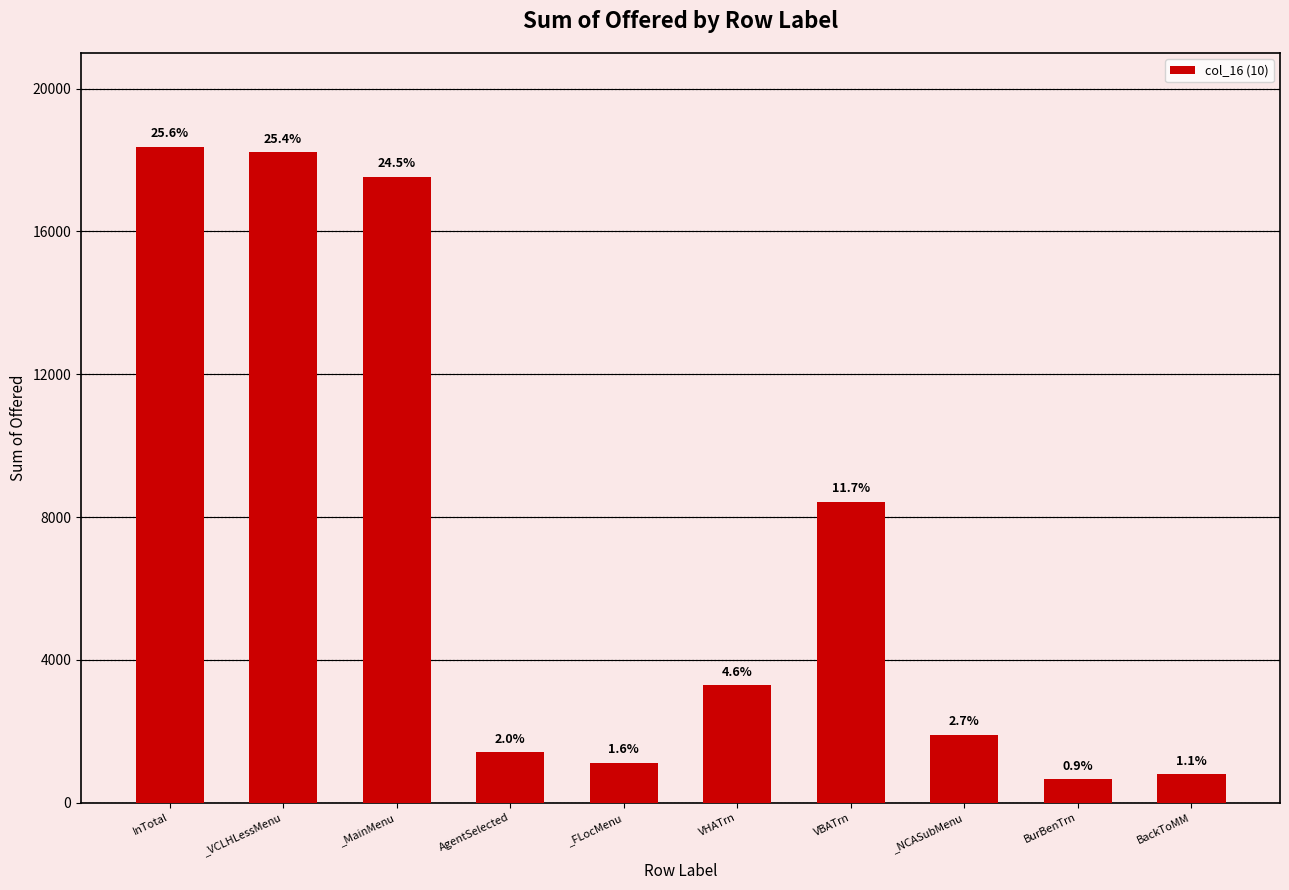

How many bars are there in total?

10